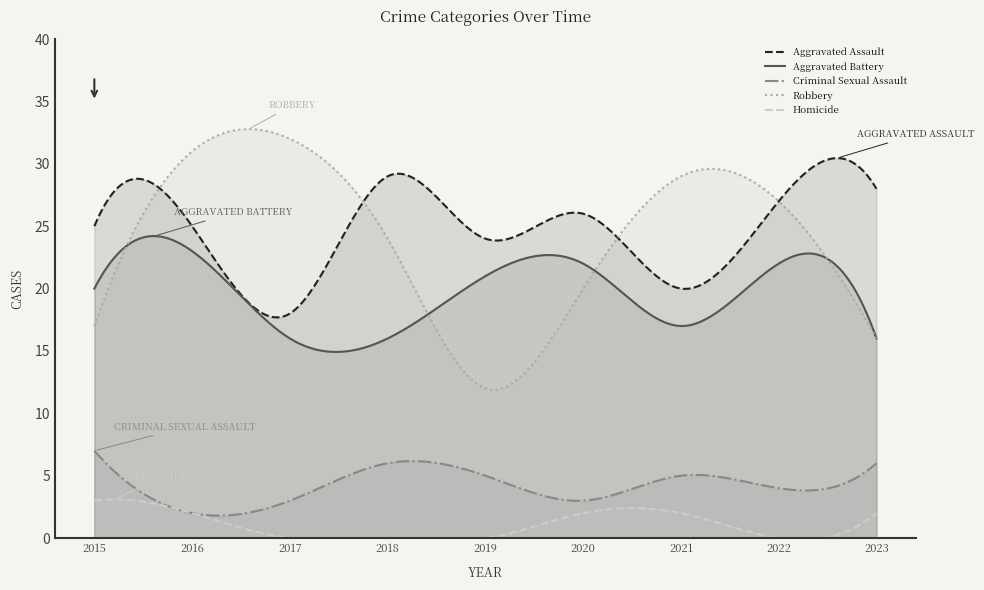

Which series has the largest total across all categories?

Aggravated Assault